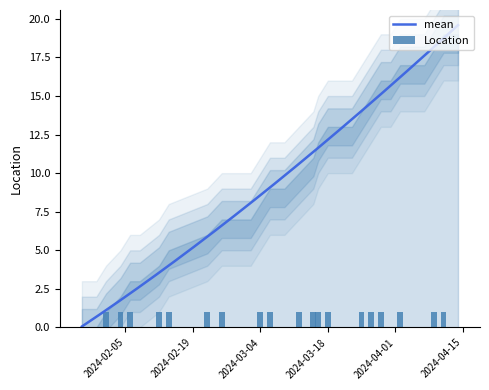

What is the difference between the maximum and second lowest values?

1